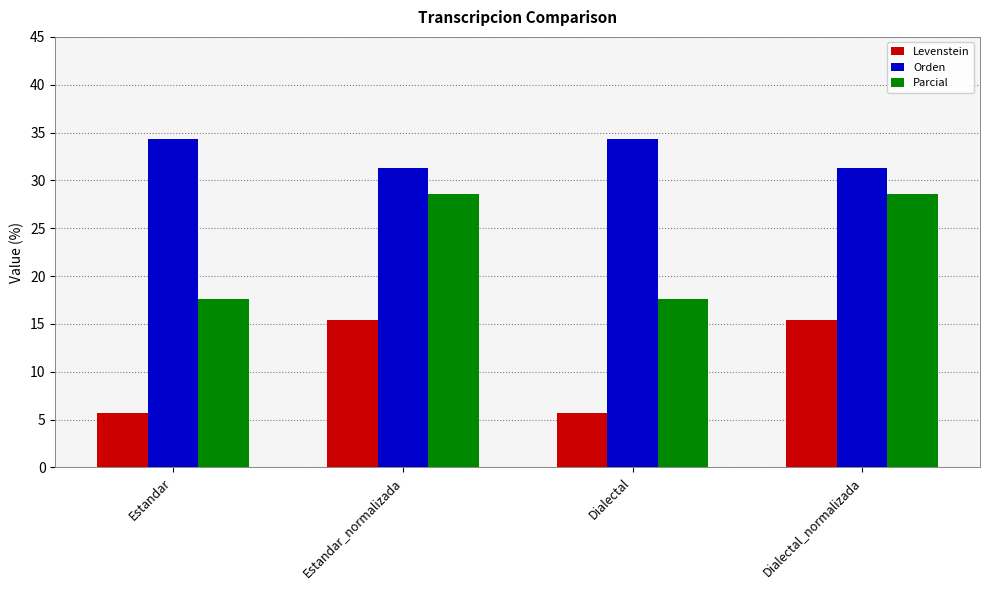

What is the spread (max minus min) of values at Estandar?

28.6